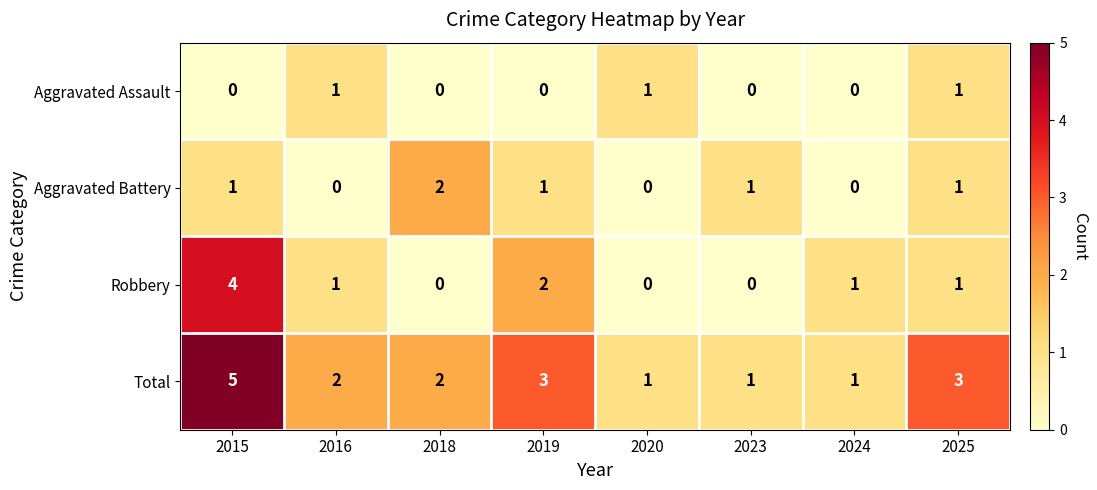

At which category is the sum across all series the highest?

2015